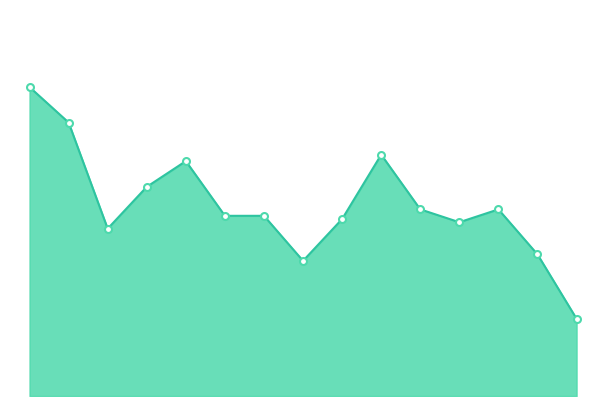

Does the chart display data point markers on the line(s)?

No